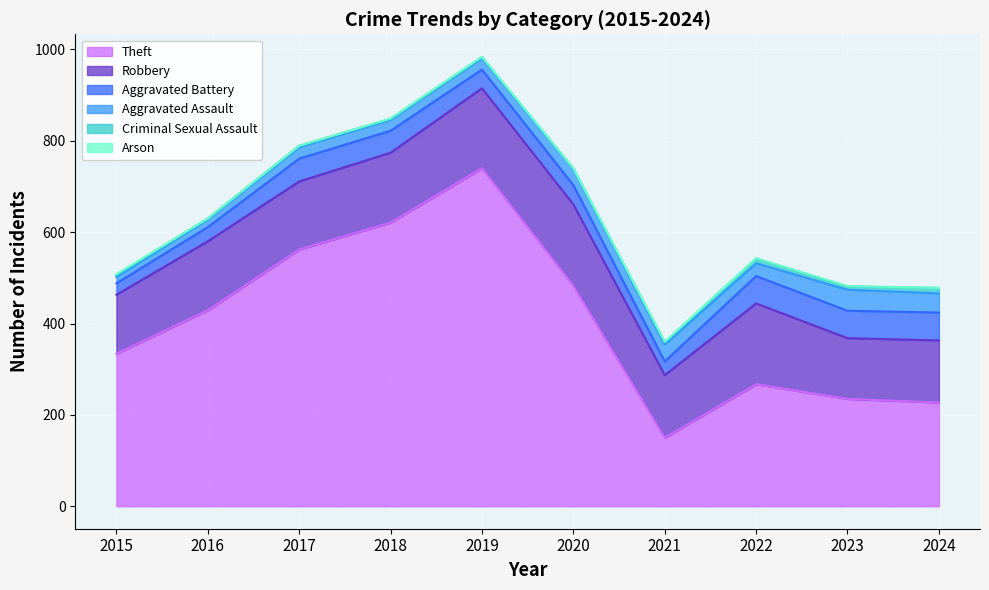

Rank the series at 2016 from highest to lowest value.

Theft, Robbery, Aggravated Battery, Aggravated Assault, Criminal Sexual Assault, Arson